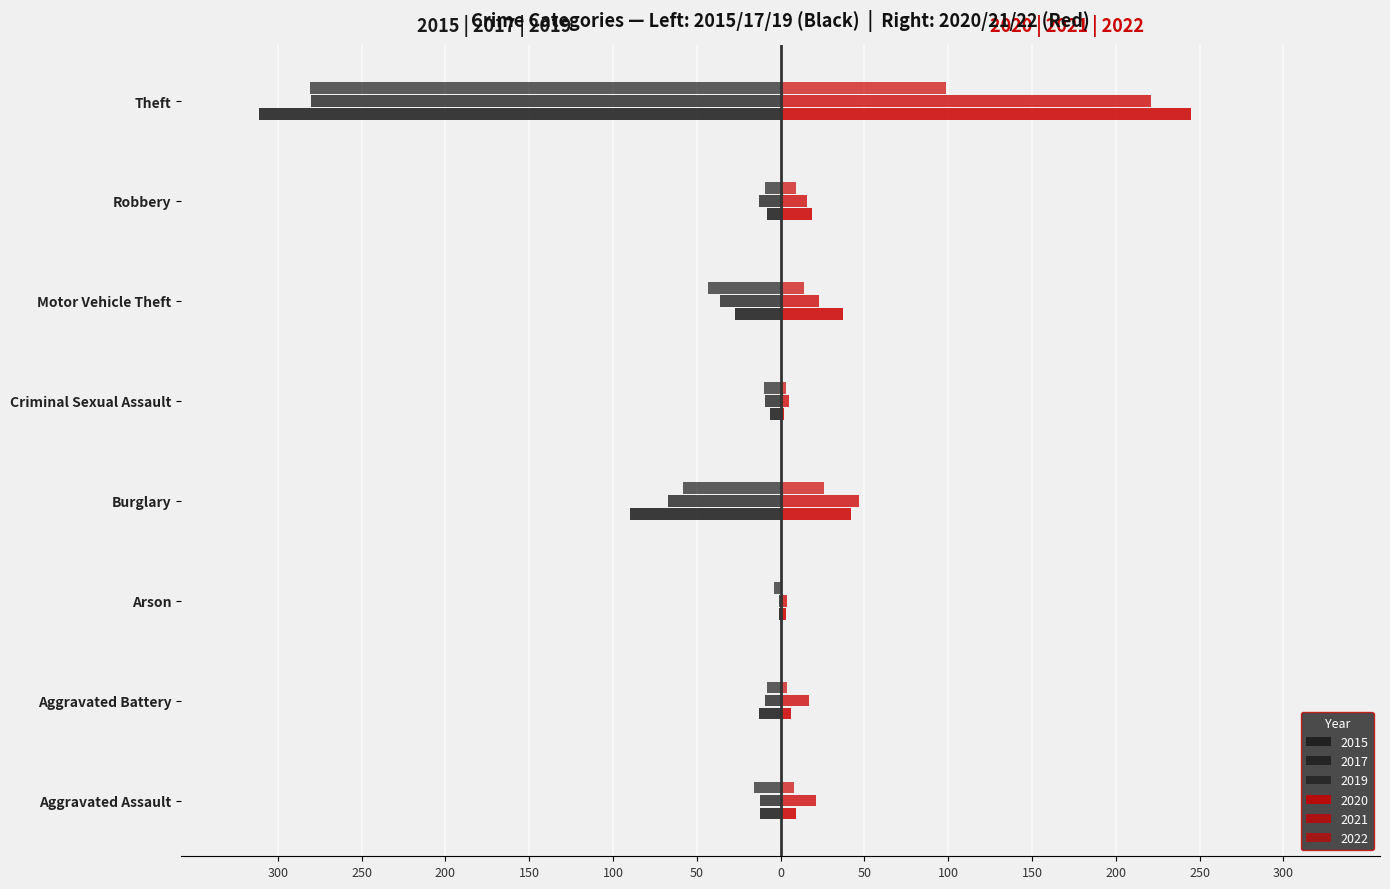

How many bars are there in total?

48